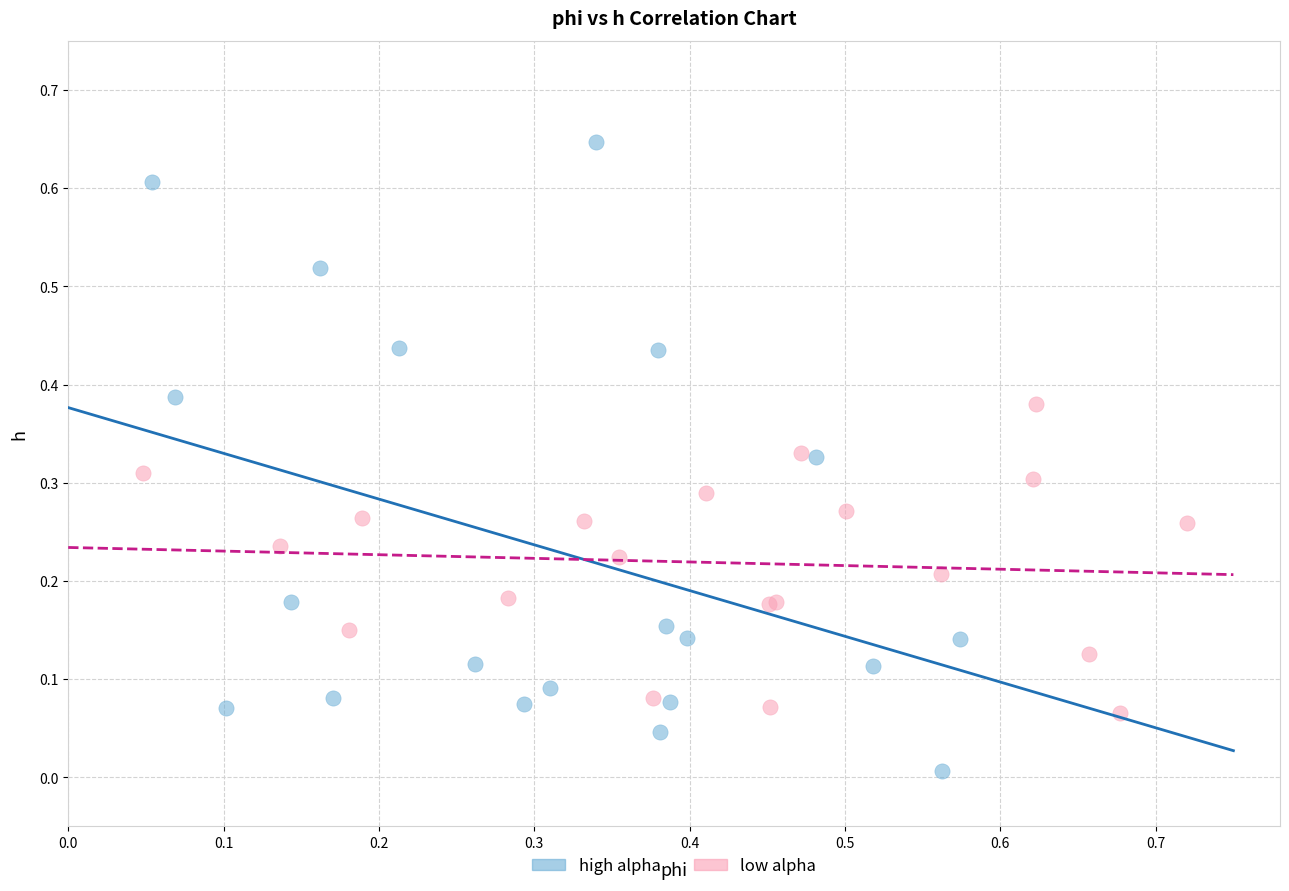

Which series reaches the minimum Y coordinate?

high alpha